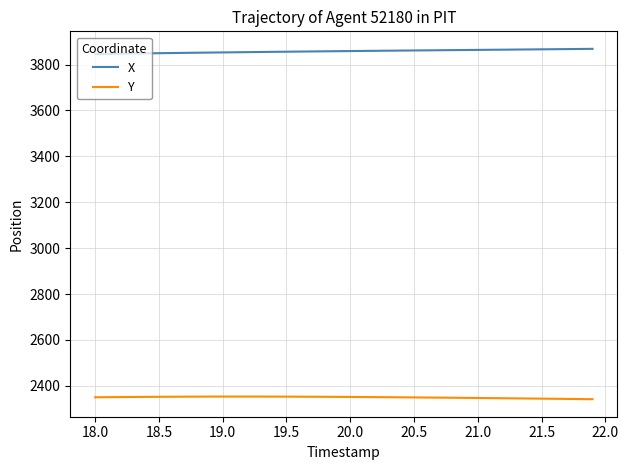

What is the greatest value displayed?

3868.7